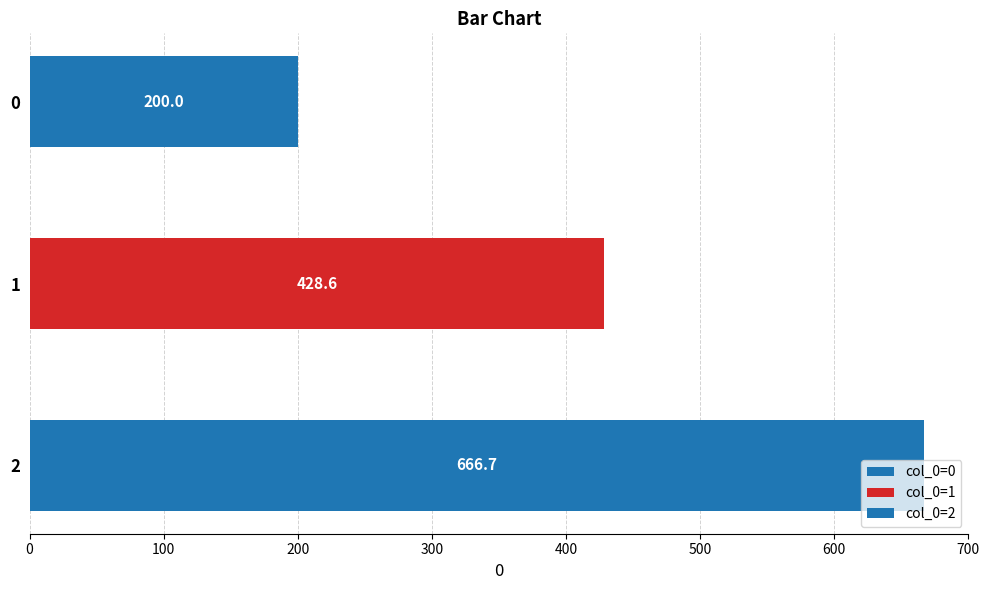

What is the smallest value displayed?

200.0